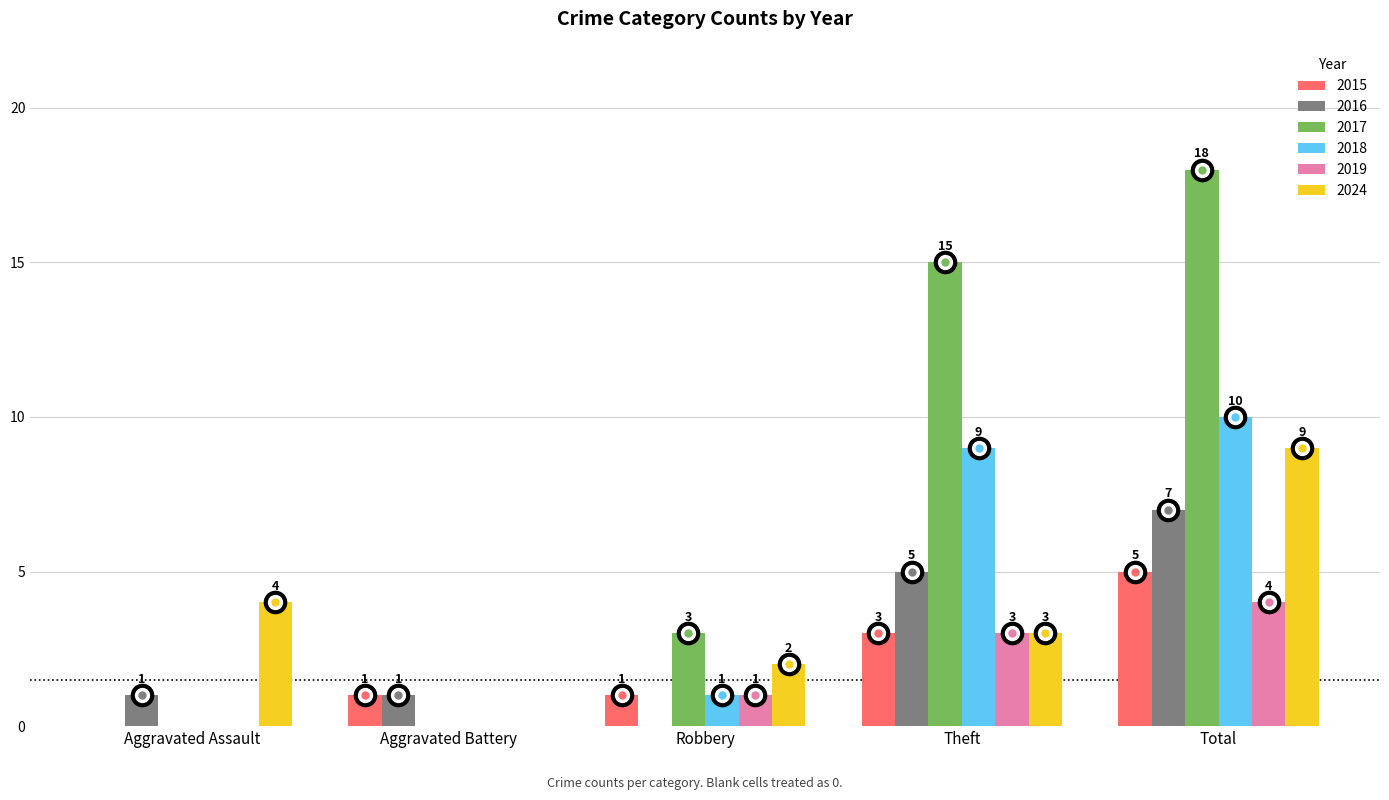

Count the number of categories in the chart.

5